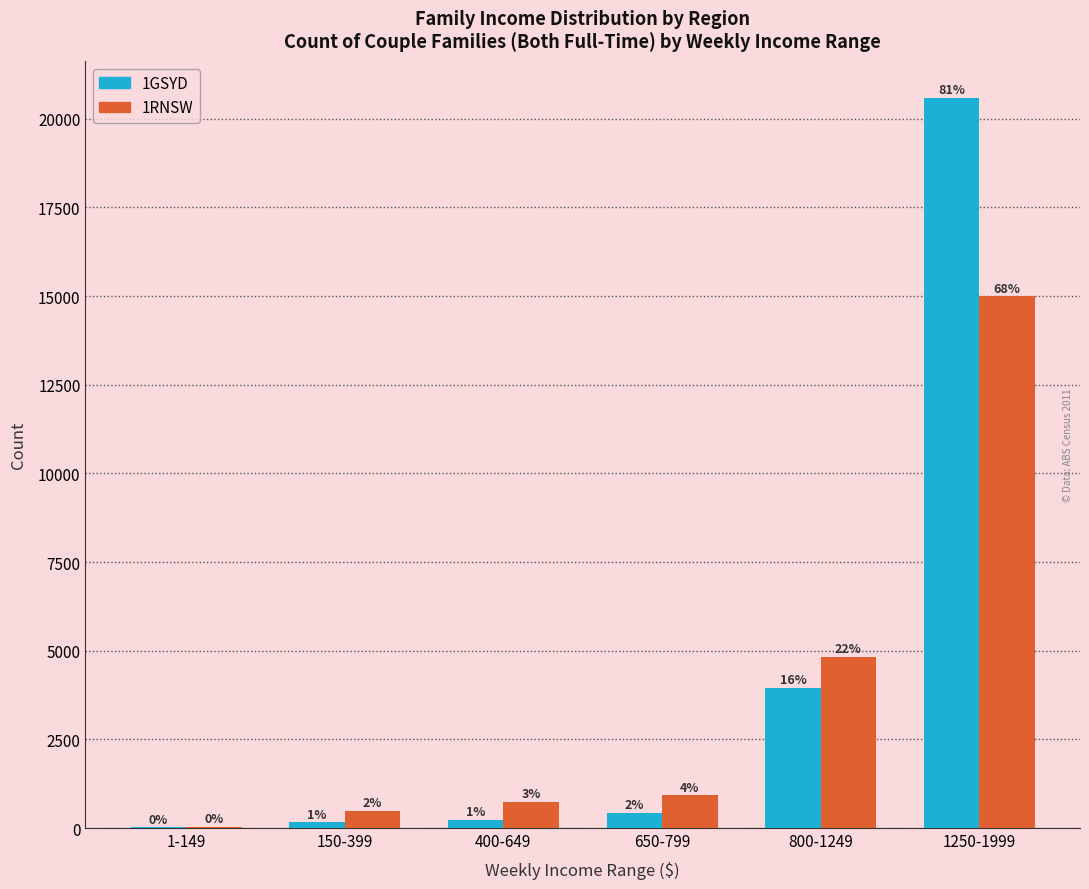

Are the bars grouped side by side (vs. stacked)?

Yes